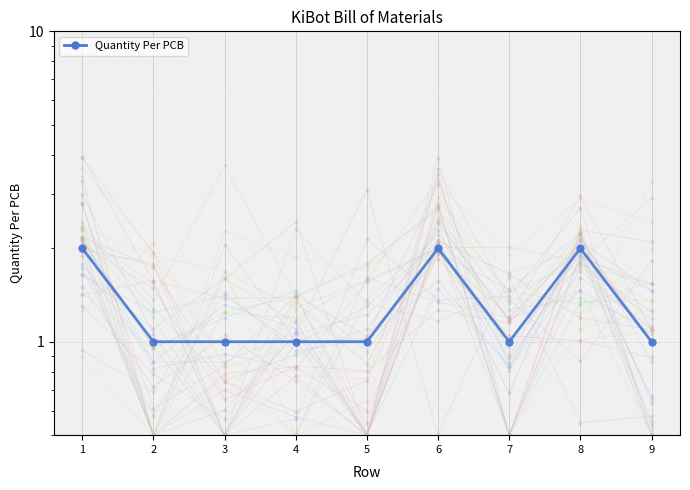

Approximately how many times larger is the value at 2 compared to 8?

0.5